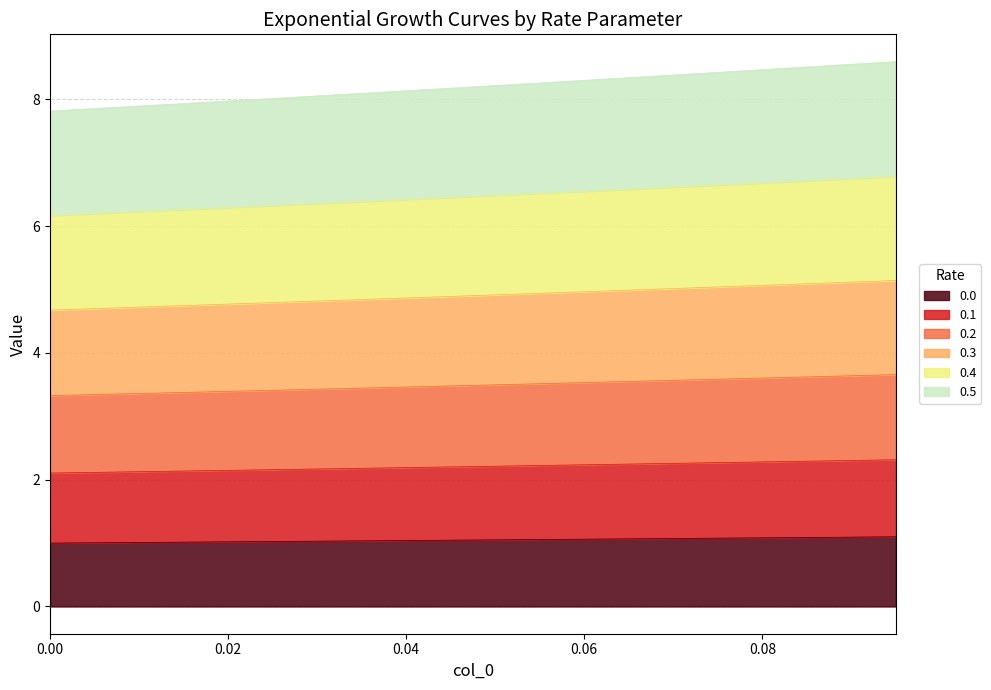

What are all the series names shown in the legend?

0.0, 0.1, 0.2, 0.3, 0.4, 0.5